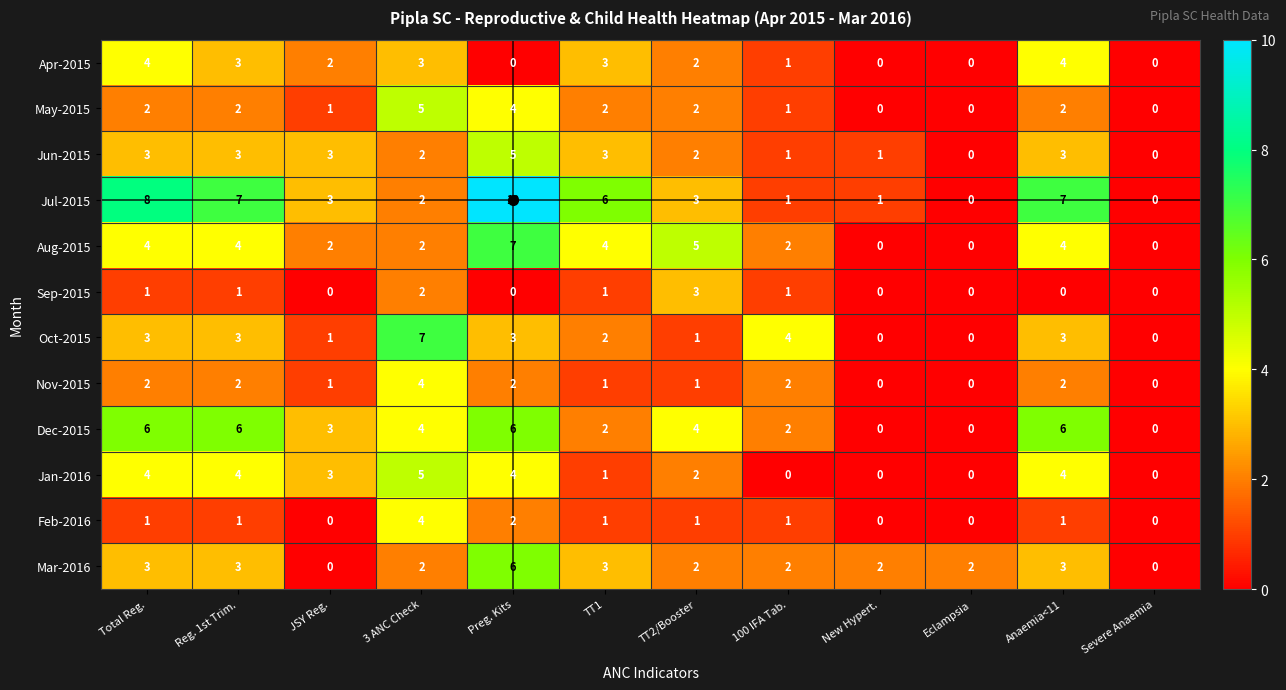

What is the maximum value shown in the chart?

10